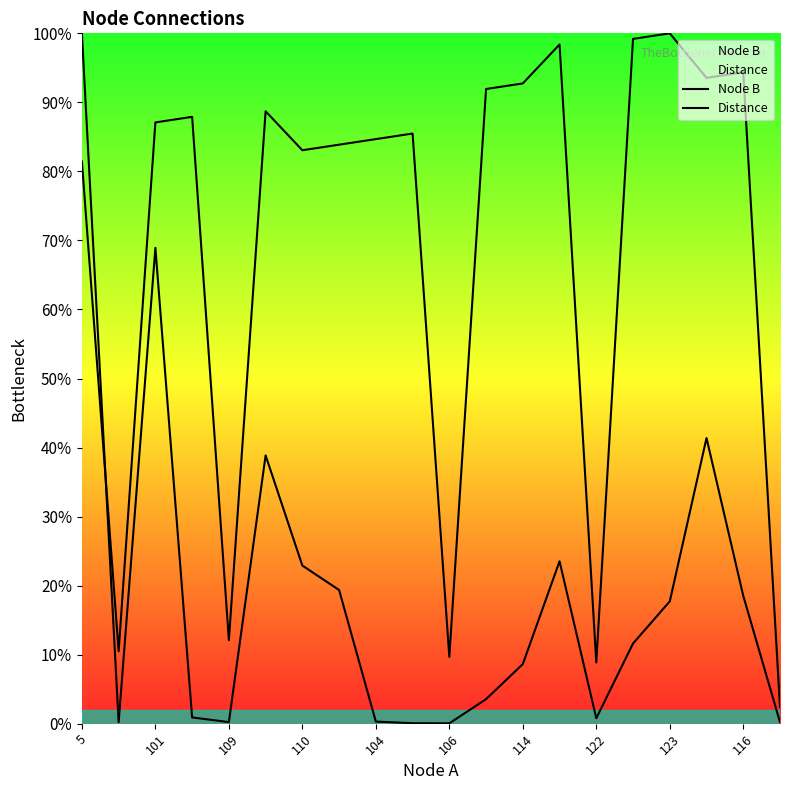

Reading right to left, list all the values displayed in this chart.

Node B: 2.4	94.4	93.5	100.0	99.2	8.9	98.4	92.7	91.9	9.7	85.5	84.7	83.9	83.1	88.7	12.1	87.9	87.1	10.5	81.5
Distance: 0.2	18.5	41.4	17.7	11.6	0.8	23.5	8.6	3.6	0.0	0.1	0.3	19.4	22.9	38.9	0.2	0.9	68.9	0.2	100.0